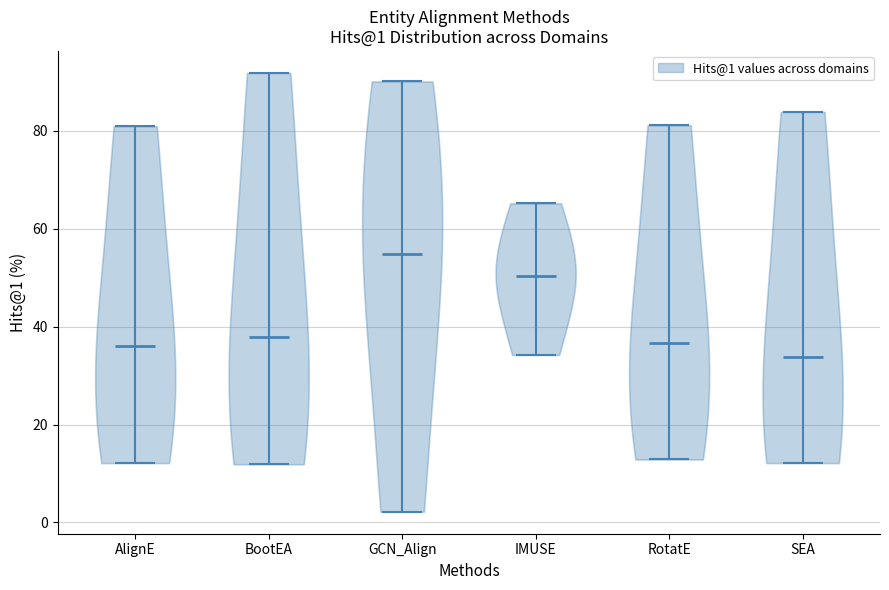

Which violin has the highest median line?

GCN_Align